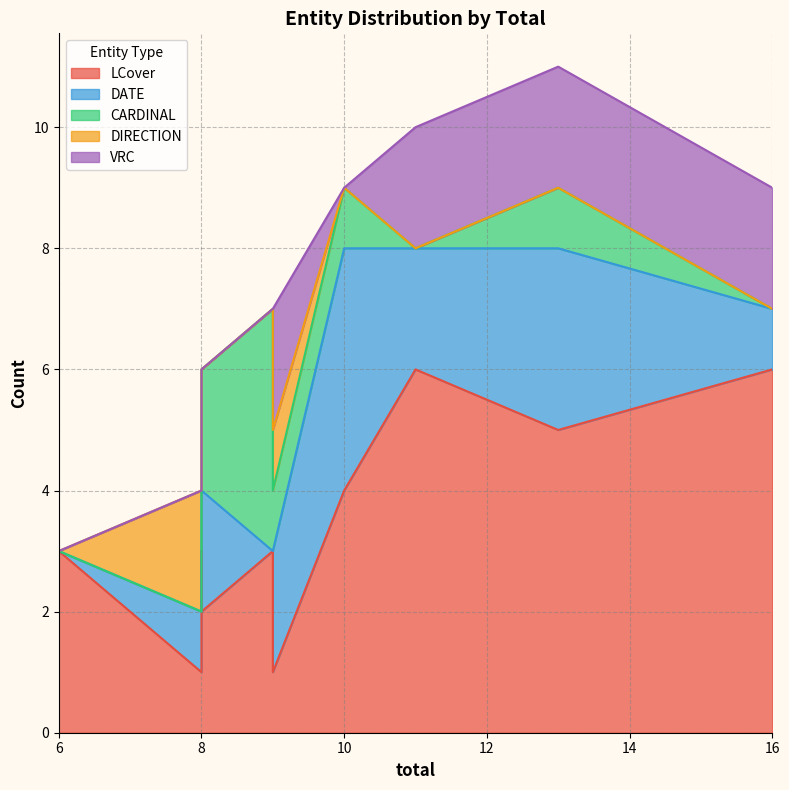

What is the difference between the maximum and minimum values in the DATE series?

4